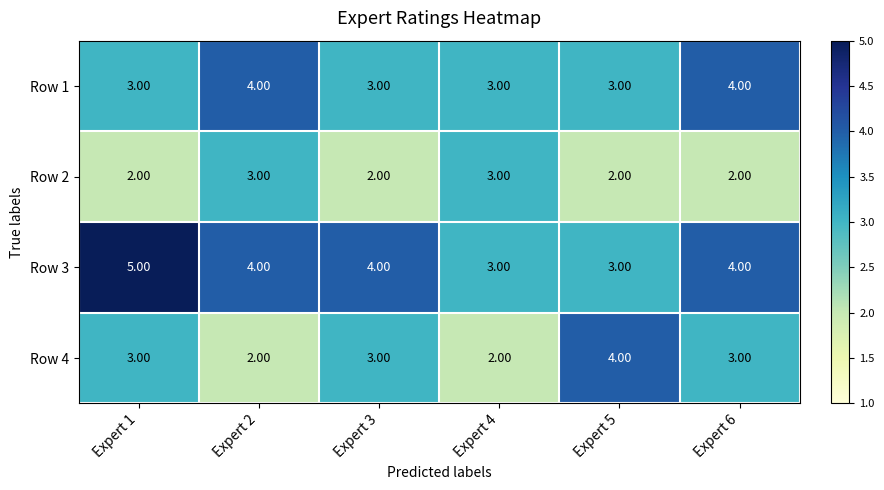

What is the sum of the Row 2 values at Expert 1 and Expert 5?

4